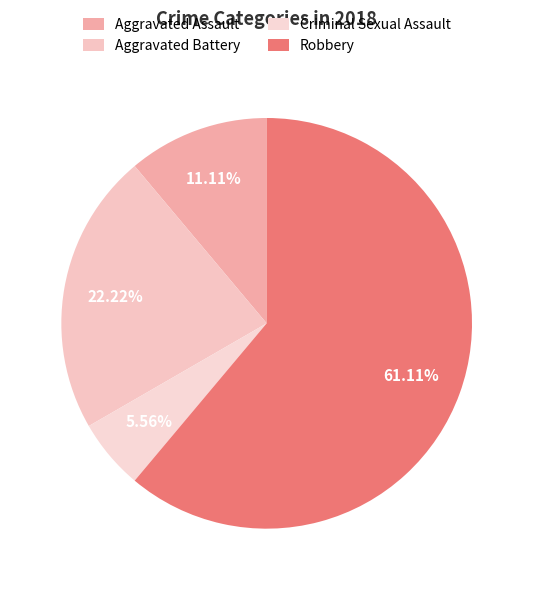

Which category has the biggest portion of the pie?

Robbery